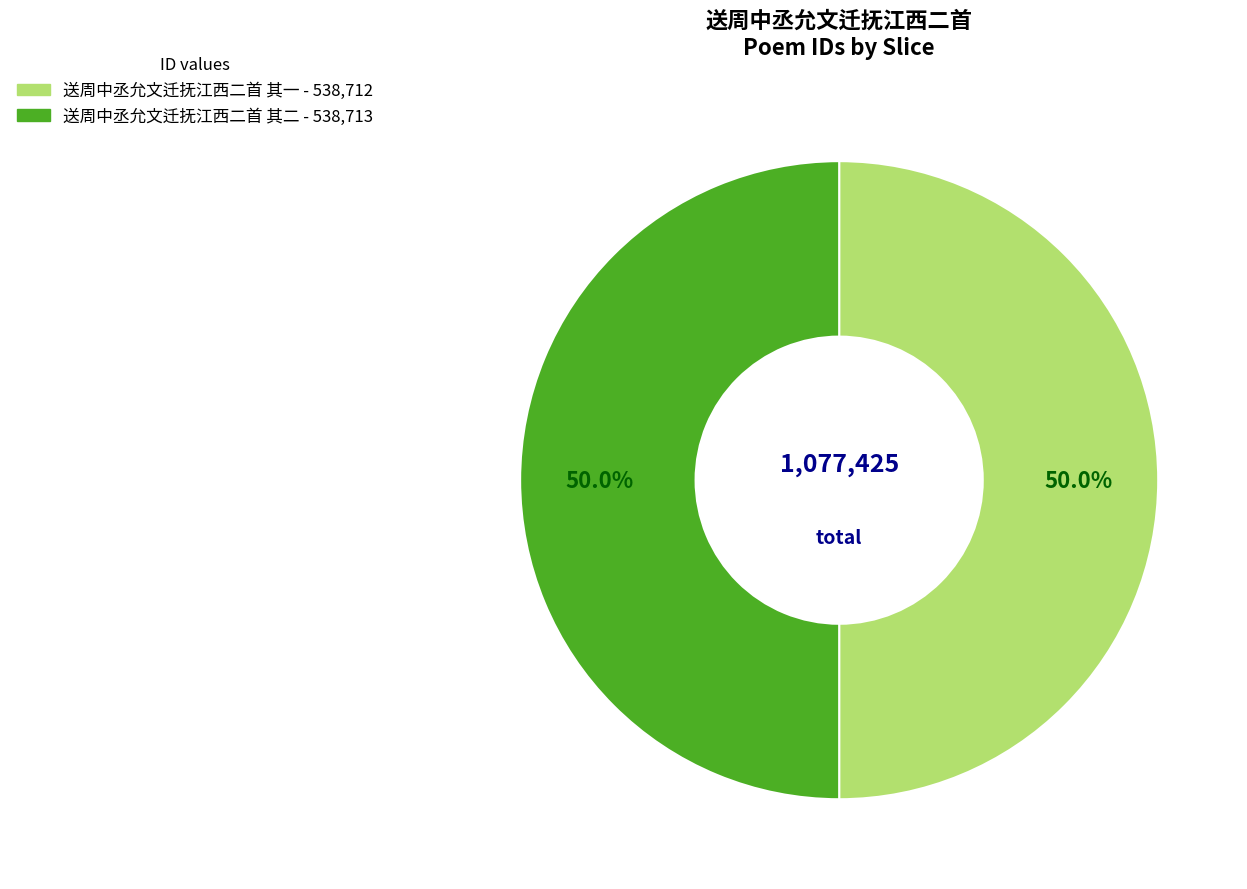

What is the total percentage of 送周中丞允文迁抚江西二首 其一 and 送周中丞允文迁抚江西二首 其二?

100.0%